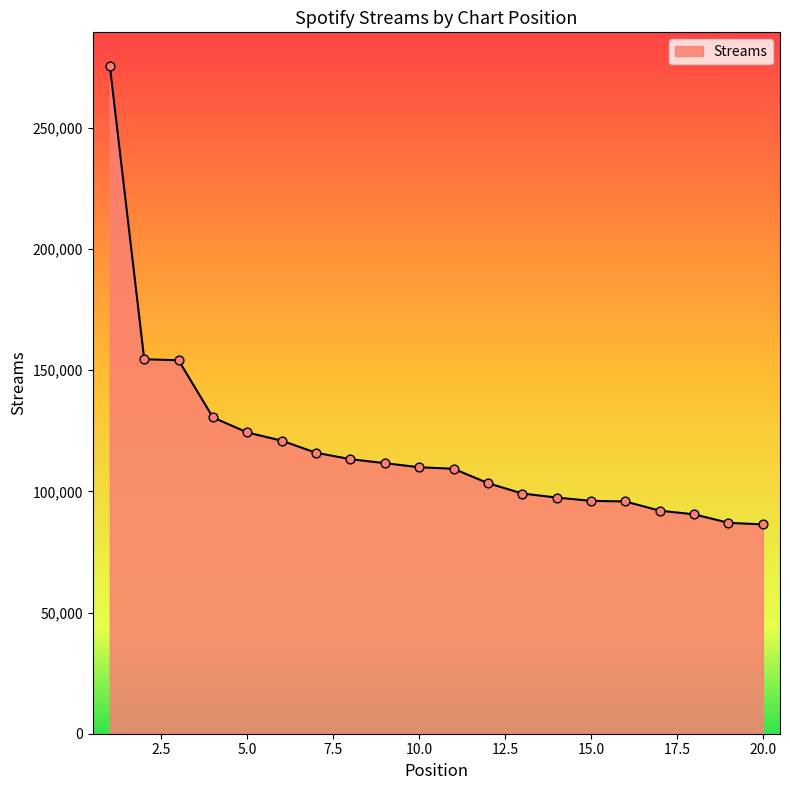

What is the difference between the maximum and minimum values?

189241